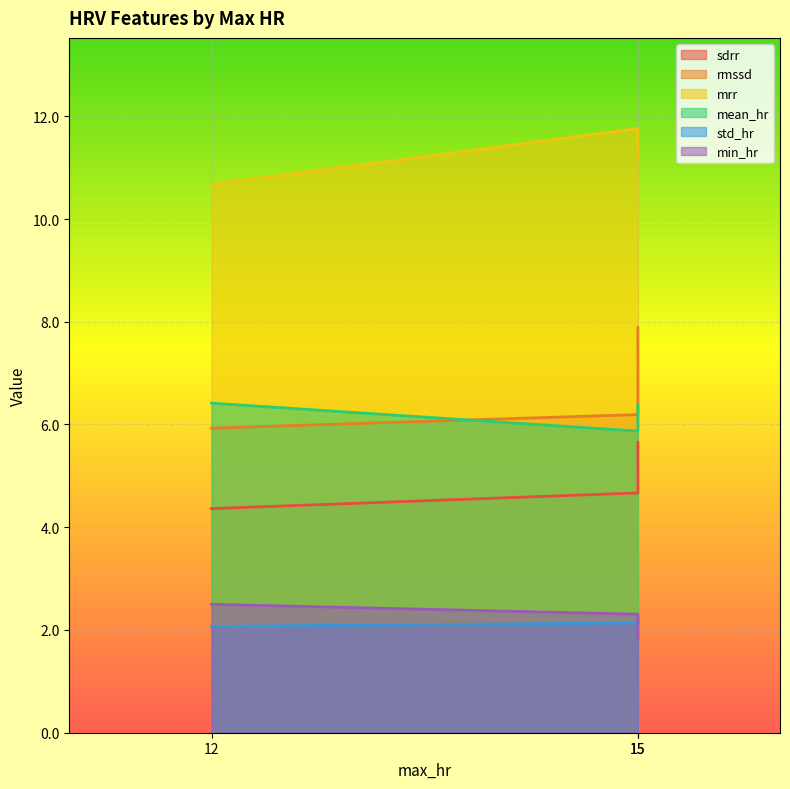

The value of mean_hr at 12 is 6.4. True or false?

True